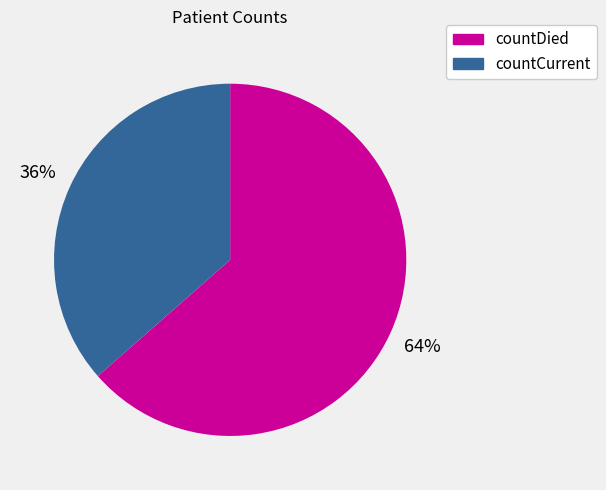

Is there any slice that represents more than half of the pie?

Yes